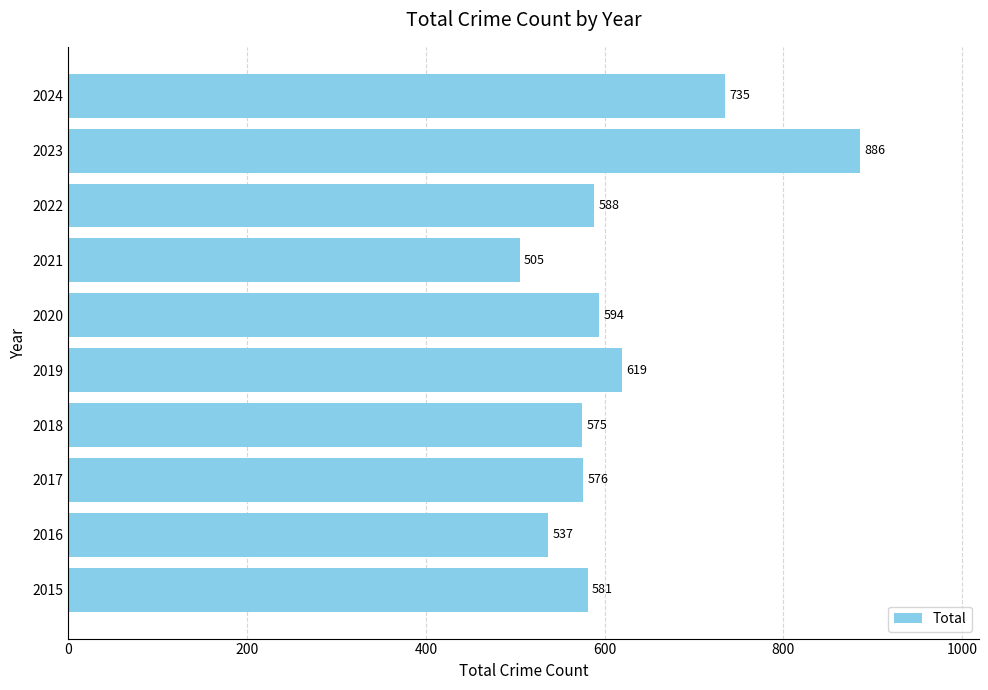

What is the maximum value shown in the chart?

886